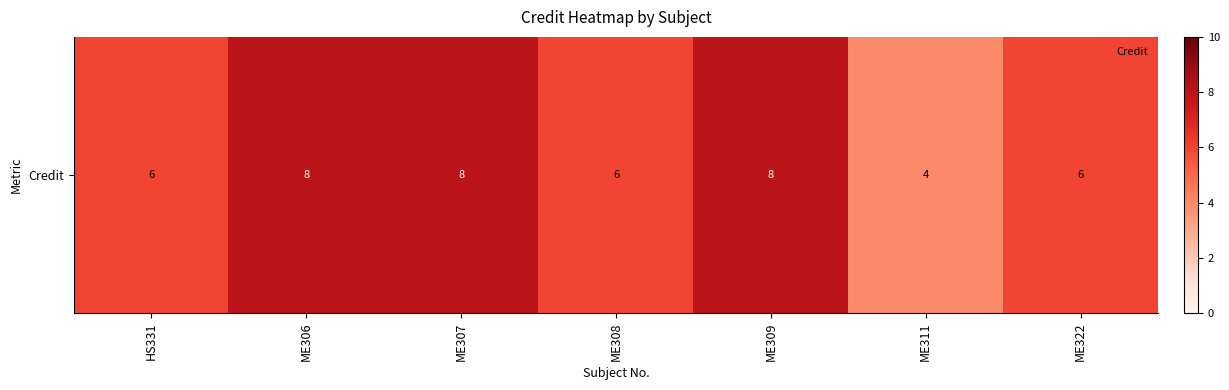

Reading left to right, what are all the values shown in this chart?

HS331=6	ME306=8	ME307=8	ME308=6	ME309=8	ME311=4	ME322=6